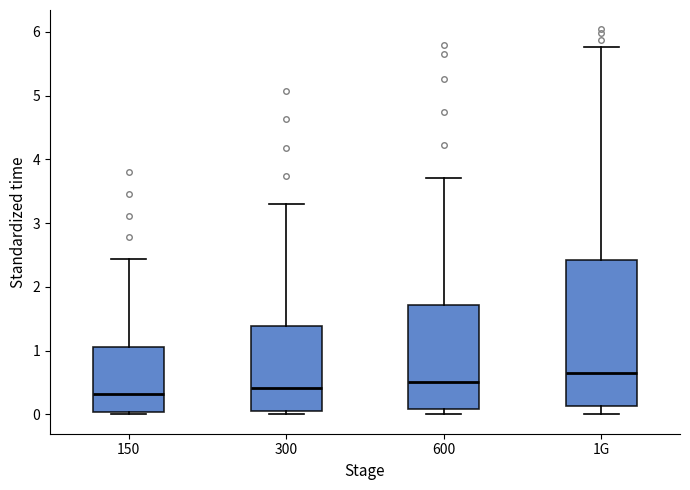

Reading left to right, read every box against the y-axis: the position of its median line, the range the box covers, and the ends of its whiskers. The values are not printed on the chart, so give them approximately, as read against the axis.

150: median 0.3, box 0.0 to 1.1, whiskers 0.0 (just below the box's lower edge) to 2.4
300: median 0.4, box 0.1 to 1.4, whiskers 0.0 to 3.3
600: median 0.5, box 0.1 to 1.7, whiskers 0.0 to 3.7
1G: median 0.7, box 0.1 to 2.4, whiskers 0.0 to 5.8